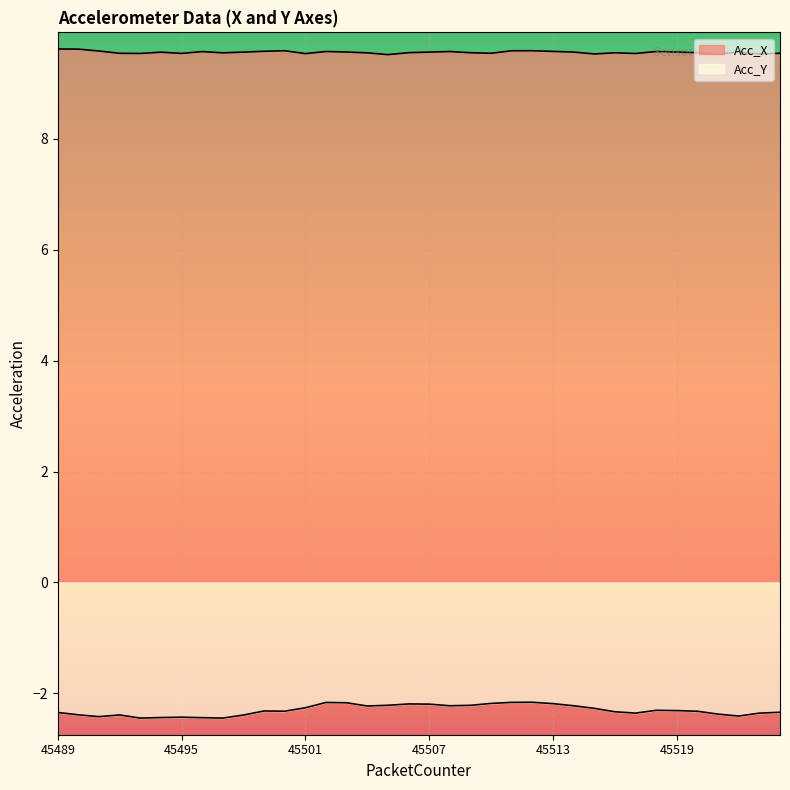

What is the lowest value of the Acc_X series?

9.5